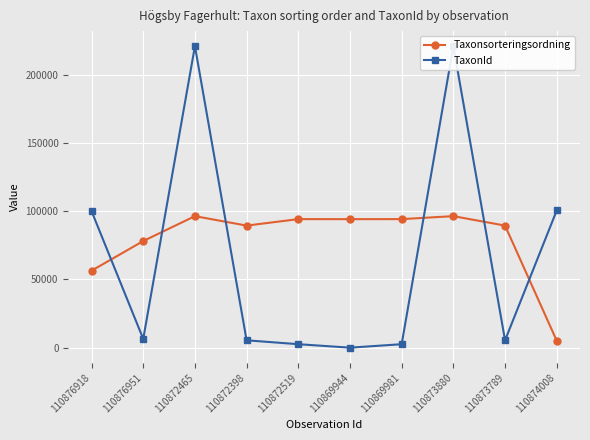

Between which two adjacent categories do Taxonsorteringsordning and TaxonId first intersect?

110876918 and 110876951